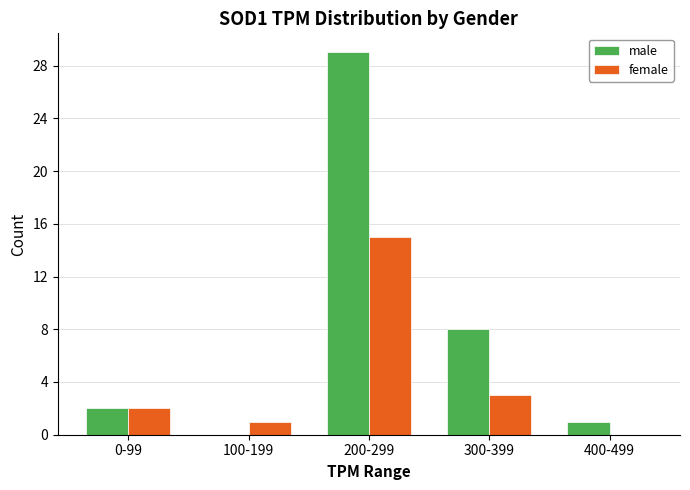

Reading left to right, extract all data points from this chart.

male: 0-99=2	100-199=0	200-299=29	300-399=8	400-499=1
female: 0-99=2	100-199=1	200-299=15	300-399=3	400-499=0